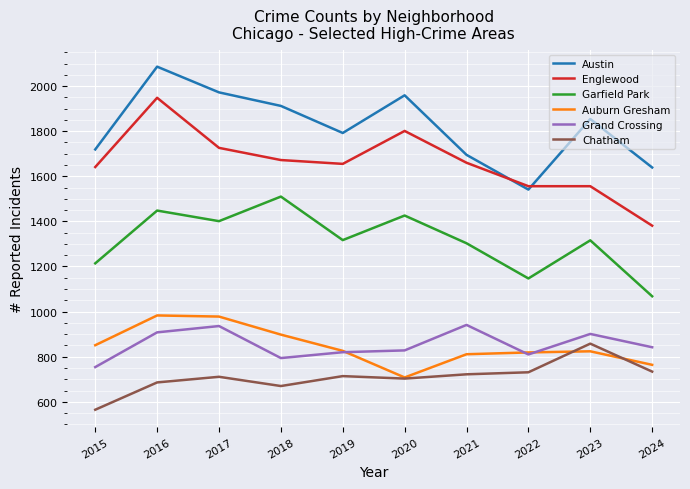

Rank the series at 2016 from lowest to highest value.

Chatham, Grand Crossing, Auburn Gresham, Garfield Park, Englewood, Austin